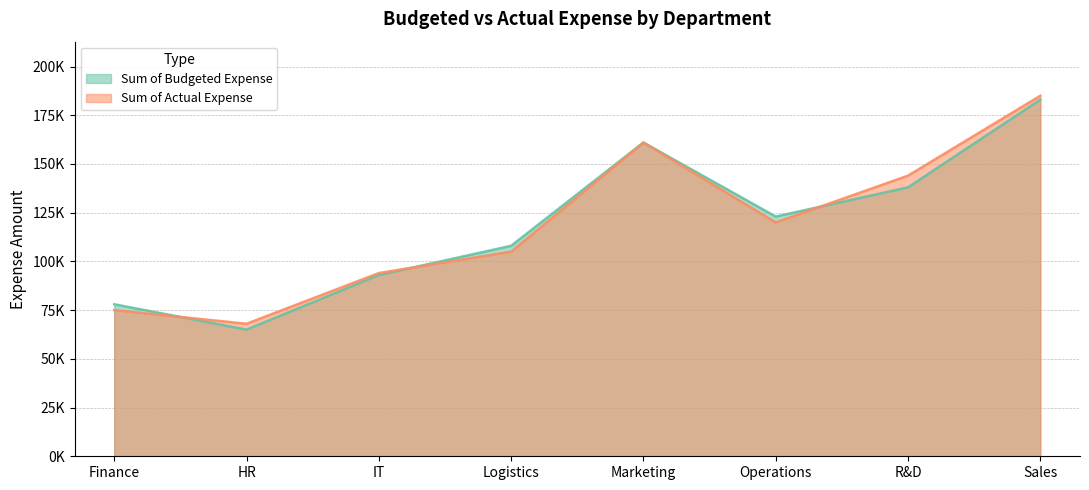

Does the chart have visible grid lines?

Yes